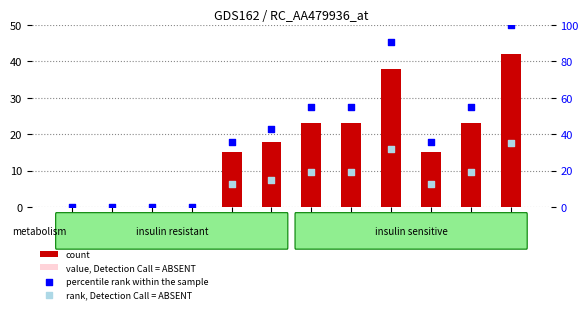

What is the total value across all series at i4?

69.2